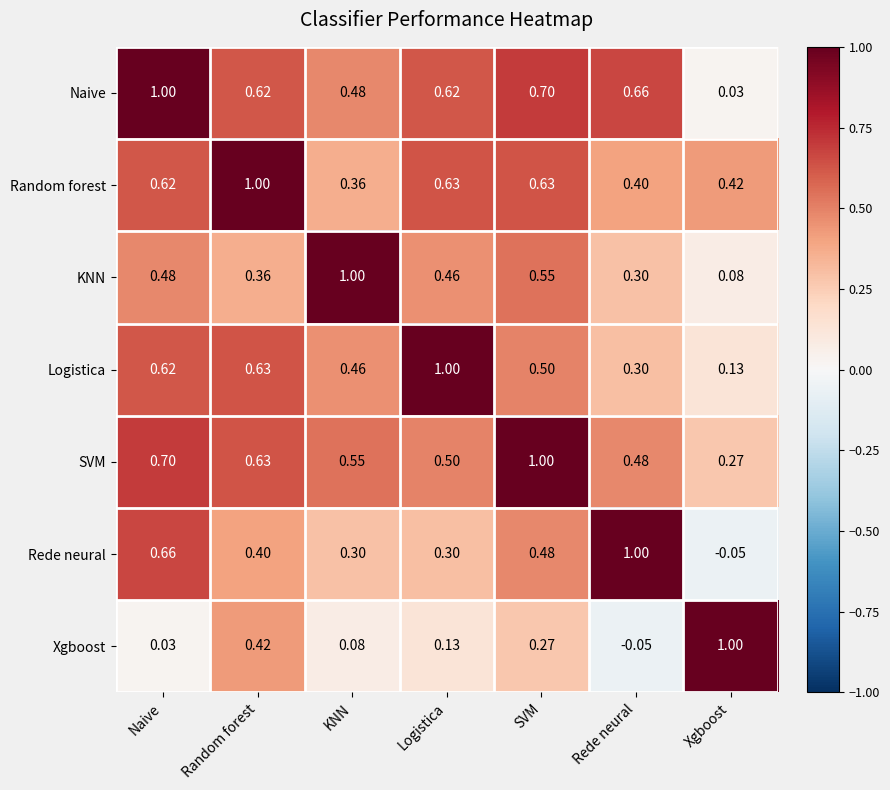

At which category is the sum across all series the highest?

SVM